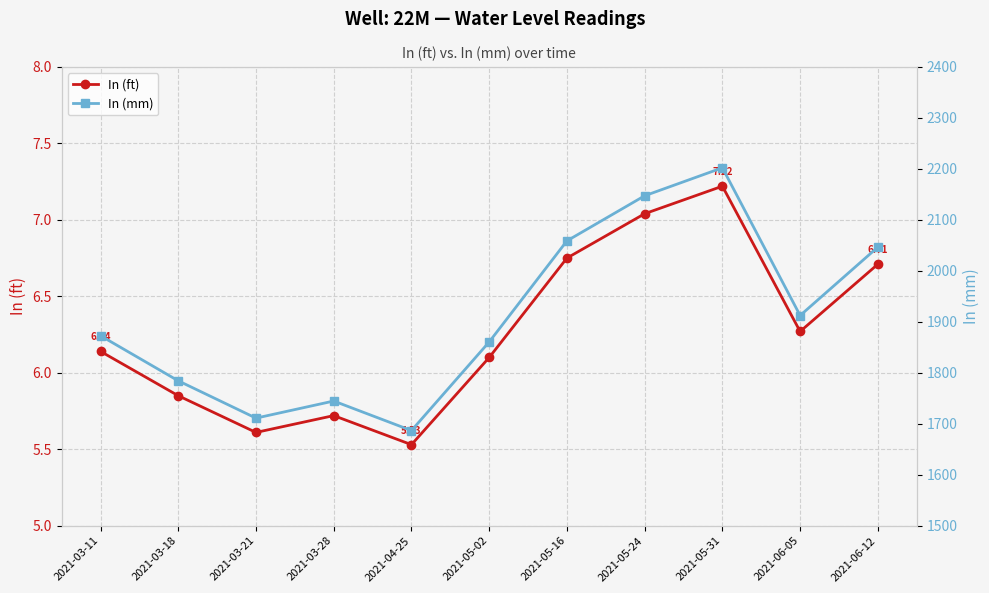

The In (mm) series shows 2046.5 at 2021-06-12. True or false?

True